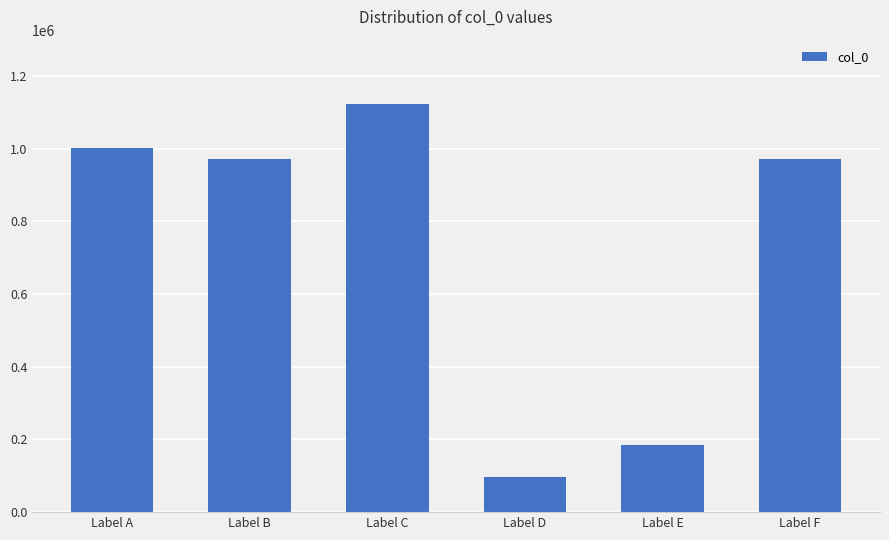

What is the maximum value shown in the chart?

1123691